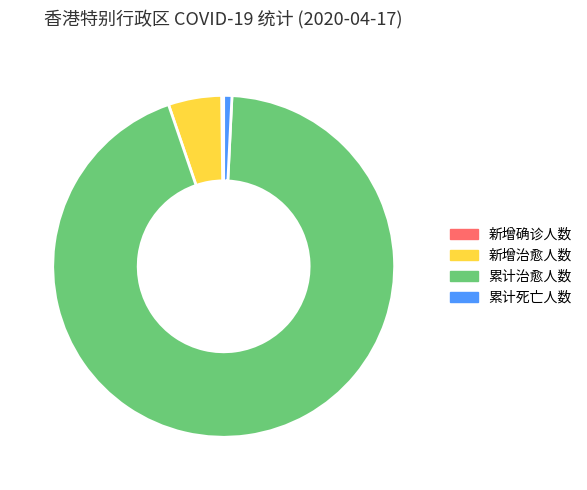

Does 新增治愈人数 represent more than half of the total?

No